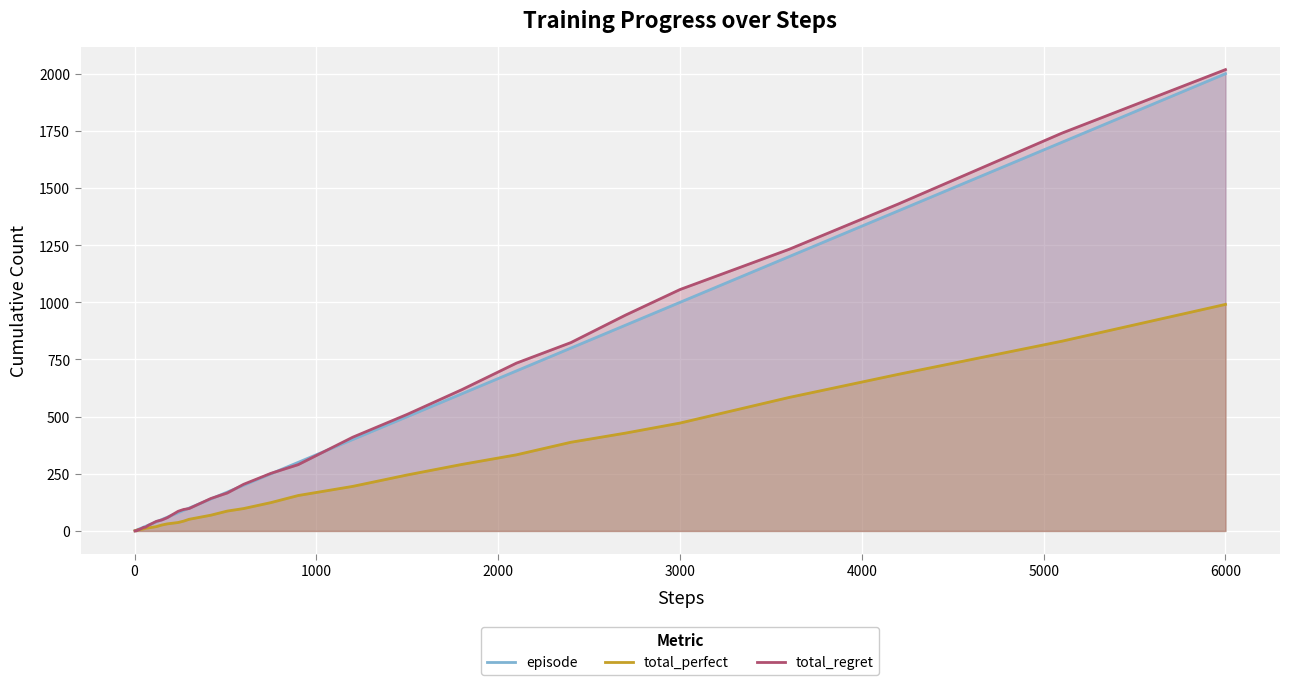

Which label corresponds to the largest value in the chart?

6000